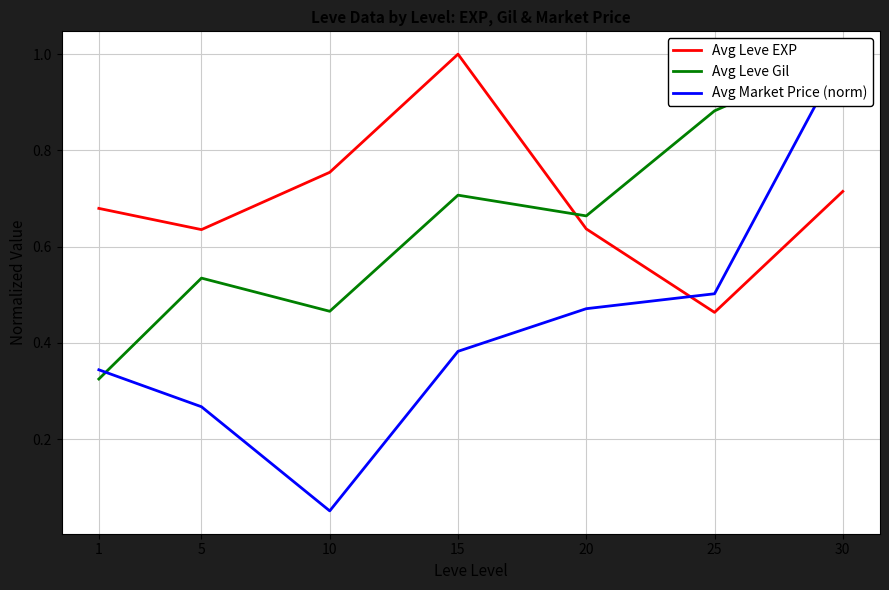

Is this an area chart (filled region under the line)?

No